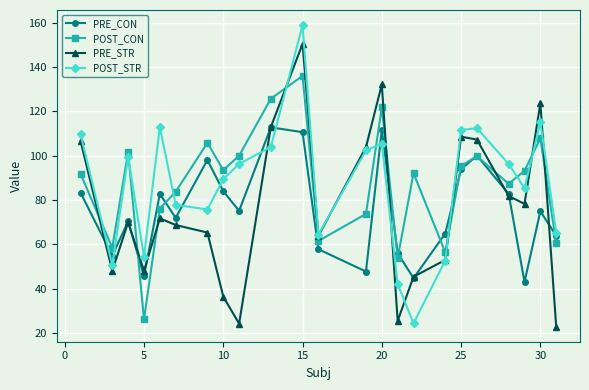

What is the maximum value for POST_STR?

158.9